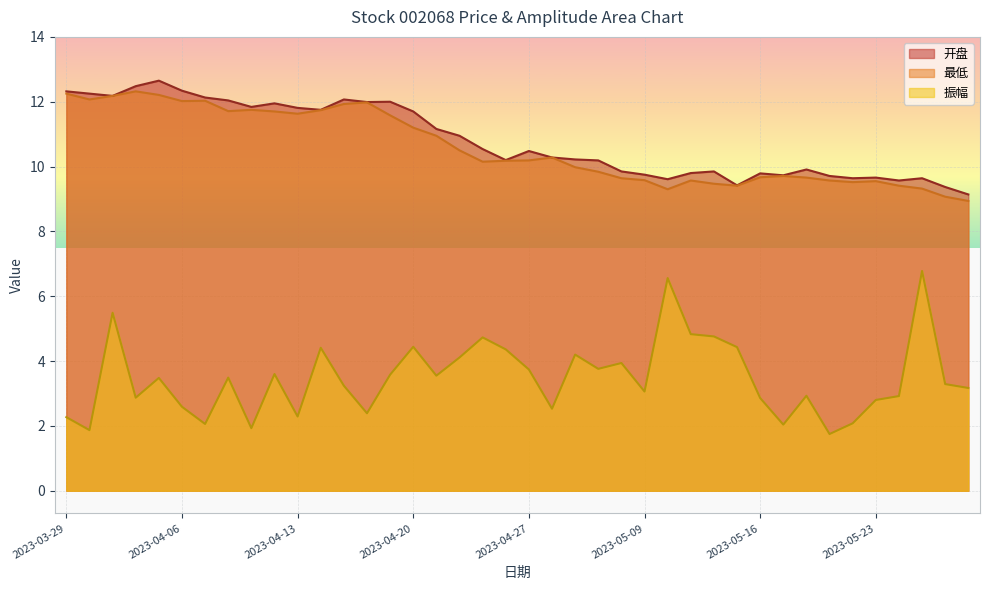

What value does the 振幅 series have at 2023-04-12?

3.6